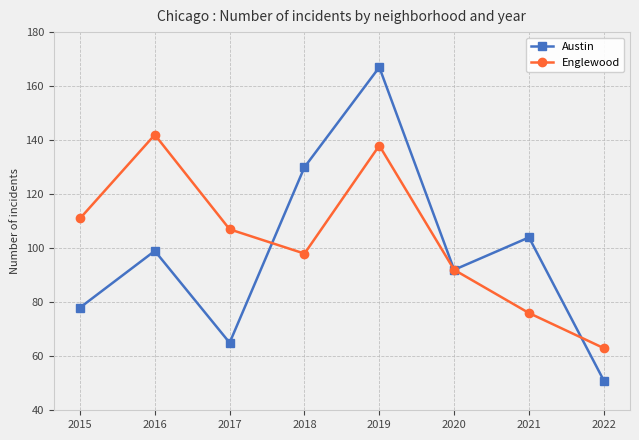

What is the average value of the Austin series?

98